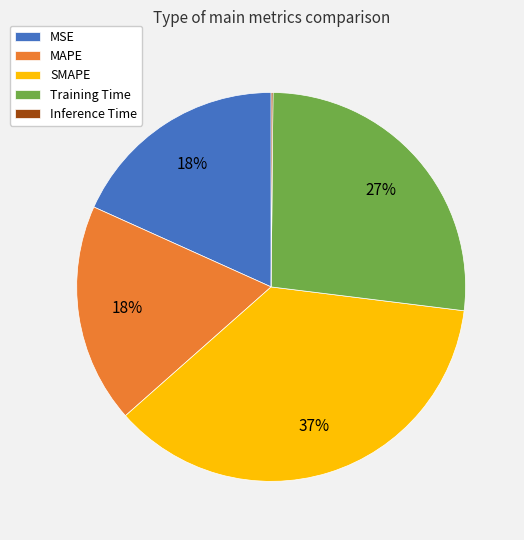

Combined, do MAPE and MSE account for over 50%?

No